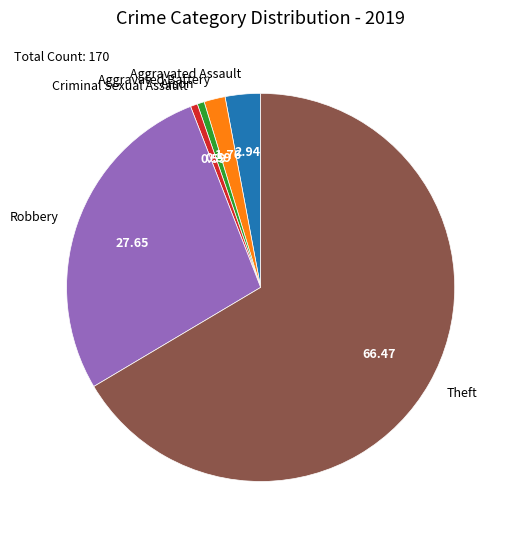

Between Robbery and Theft, which is larger?

Theft